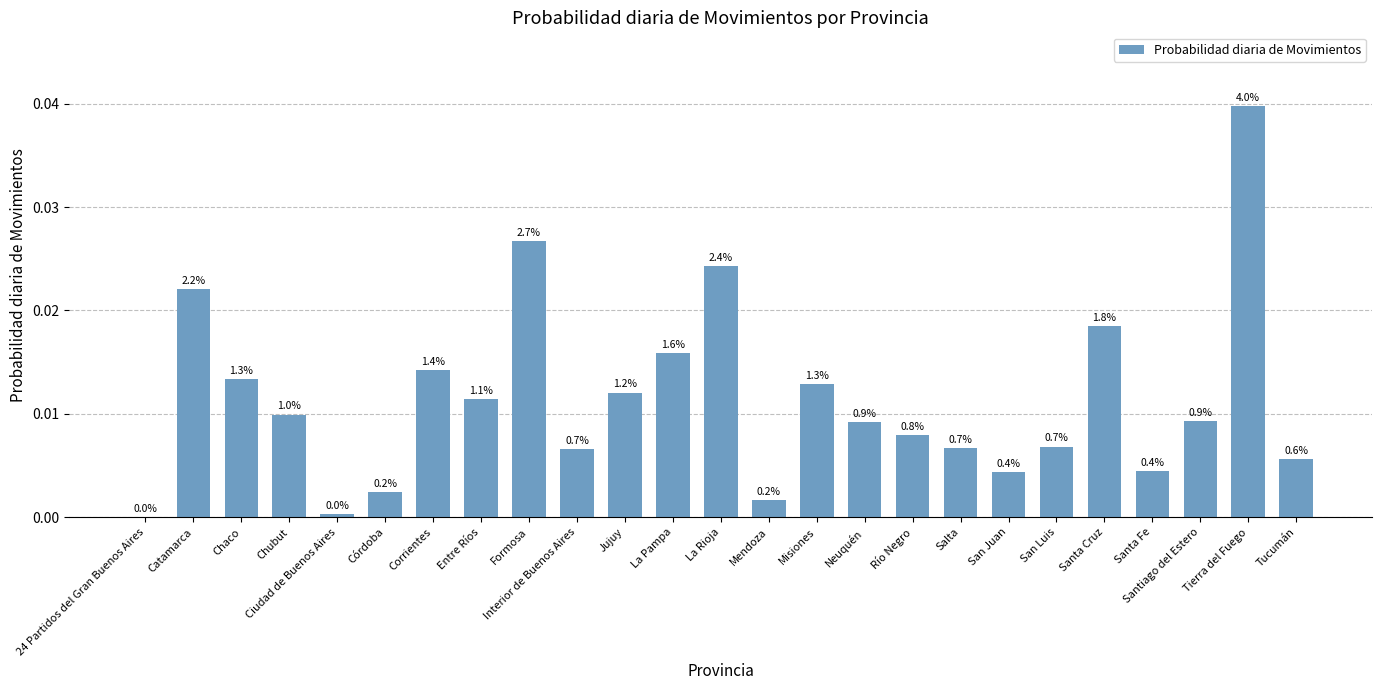

The value at Santa Cruz is 0.0. True or false?

True